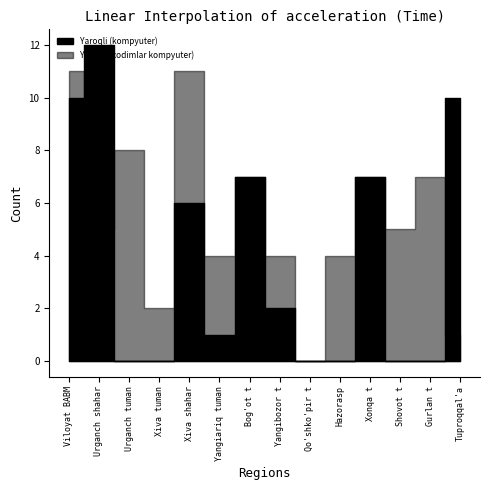

How many lines are shown in the chart?

2